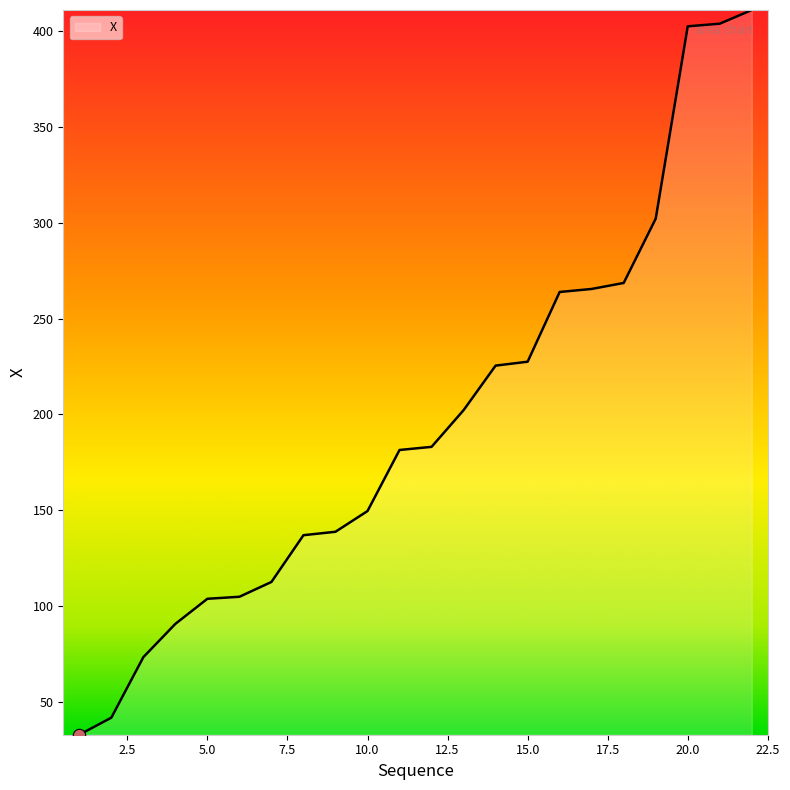

What is the maximum value shown in the chart?

410.9